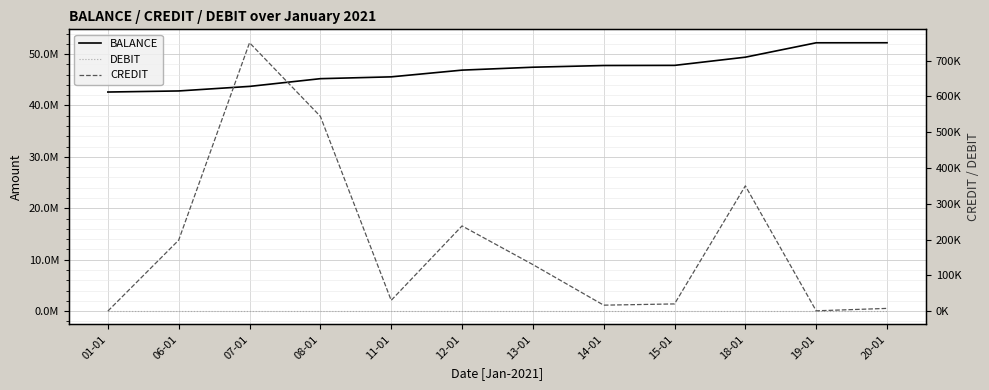

What position from the left is 19-01?

11